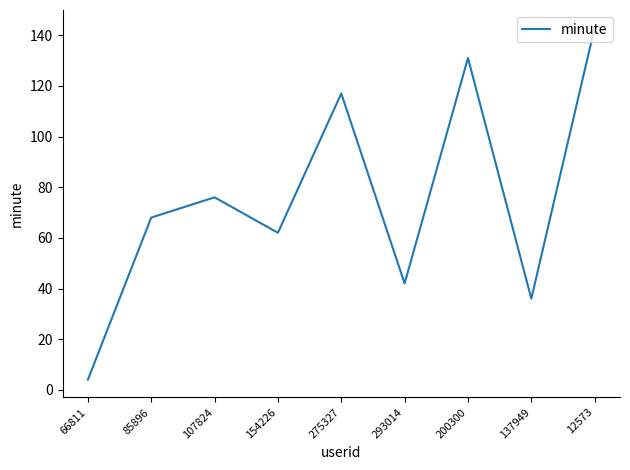

What position from the right is 66811?

9